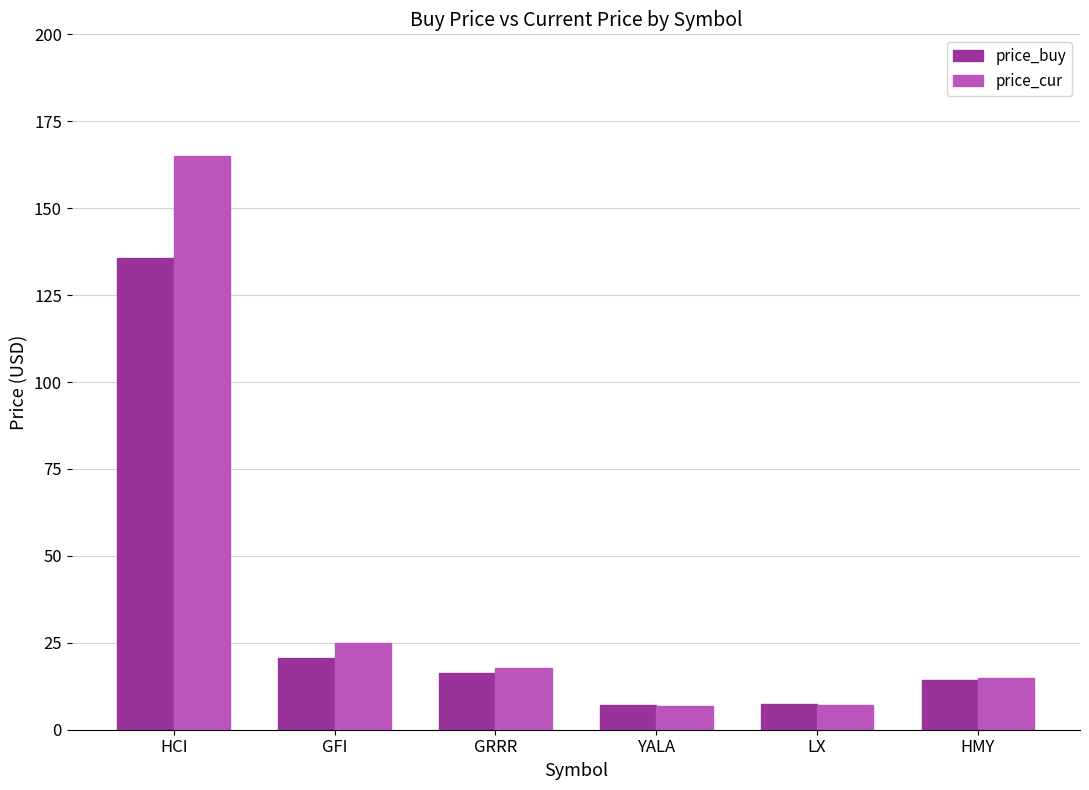

Is the value of price_buy at HMY greater than the value of price_cur at LX?

Yes